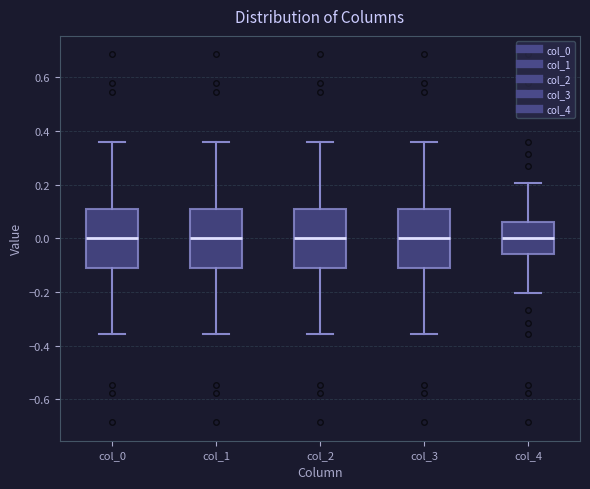

Reading left to right, transcribe this box plot: for each box, give where its median line is, the range the box spans, and where its two whiskers end, as read against the y-axis. The values are not printed on the chart, so give them approximately, as read against the axis.

col_0: median 0.00, box -0.12 to 0.12, whiskers -0.36 to 0.36
col_1: median 0.00, box -0.12 to 0.12, whiskers -0.36 to 0.36
col_2: median 0.00, box -0.12 to 0.12, whiskers -0.36 to 0.36
col_3: median 0.00, box -0.12 to 0.12, whiskers -0.36 to 0.36
col_4: median 0.00, box -0.06 to 0.06, whiskers -0.20 to 0.20